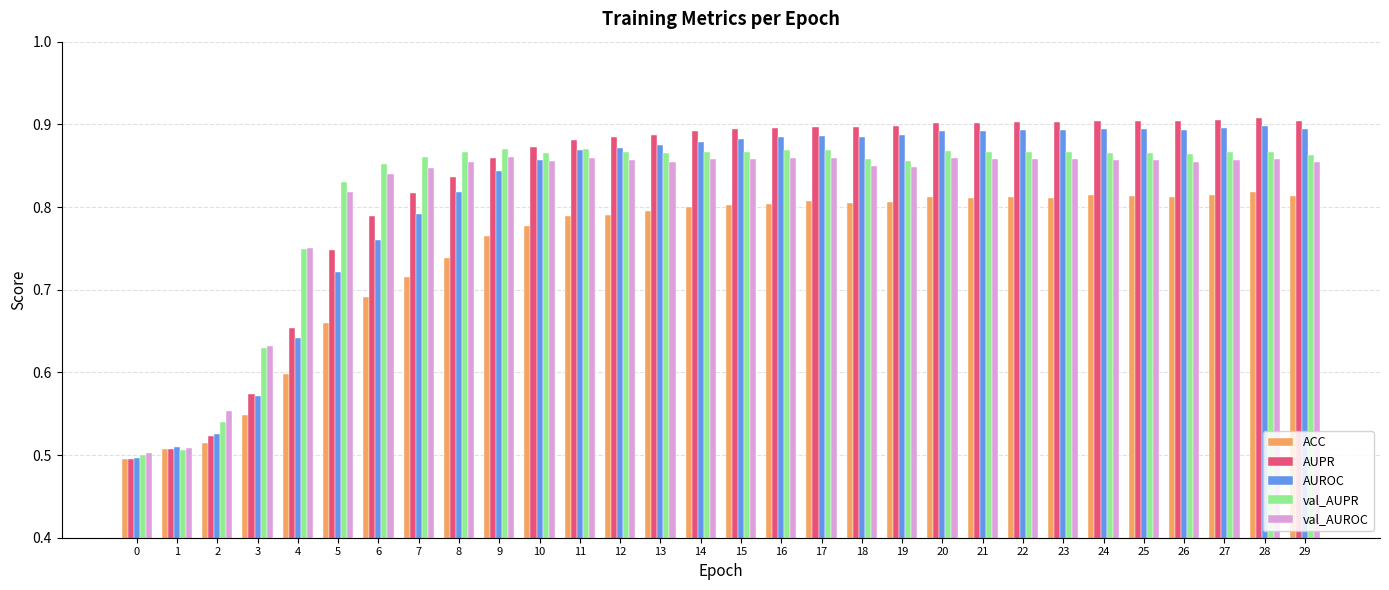

What is the difference between the second highest and second lowest values in the AUPR series?

0.4